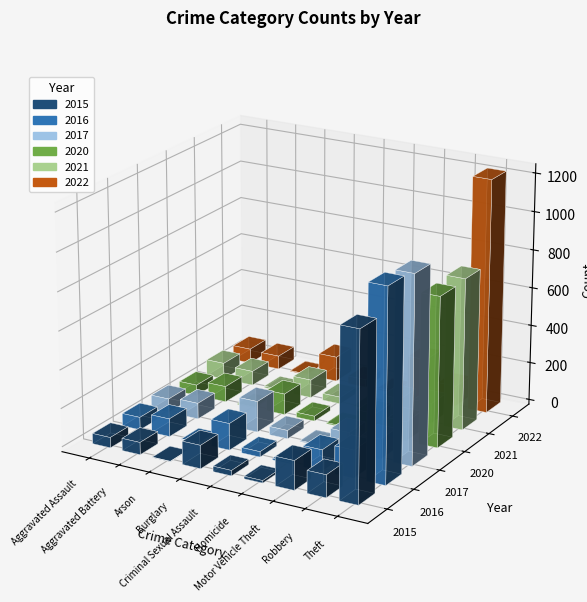

Is it true that 2021 equals 157 at Burglary?

False